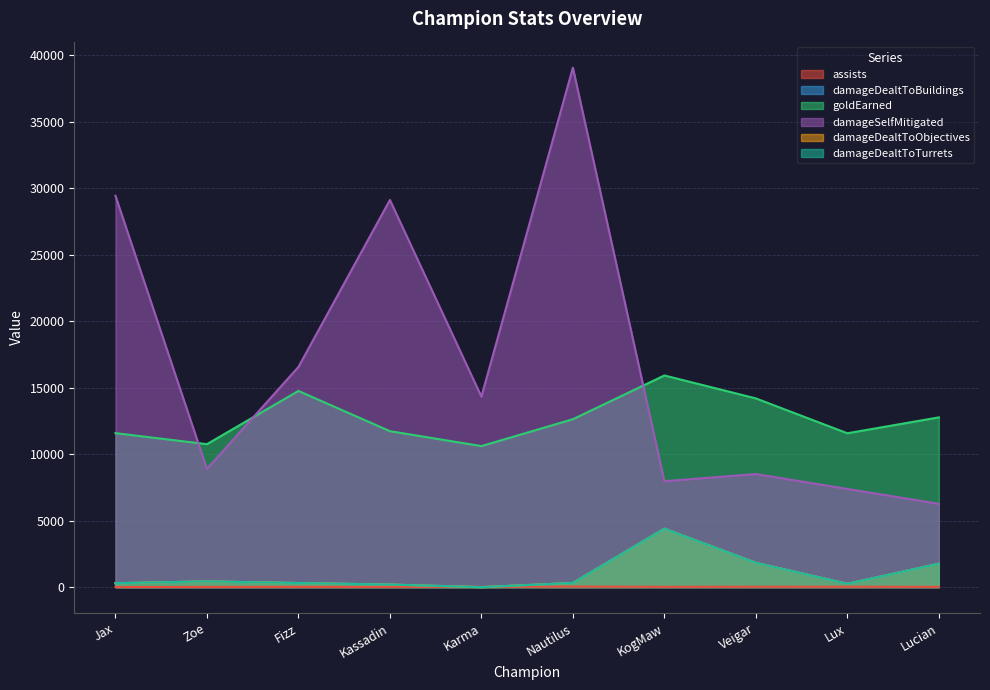

Is it true that damageDealtToBuildings equals -2950 at Karma?

False